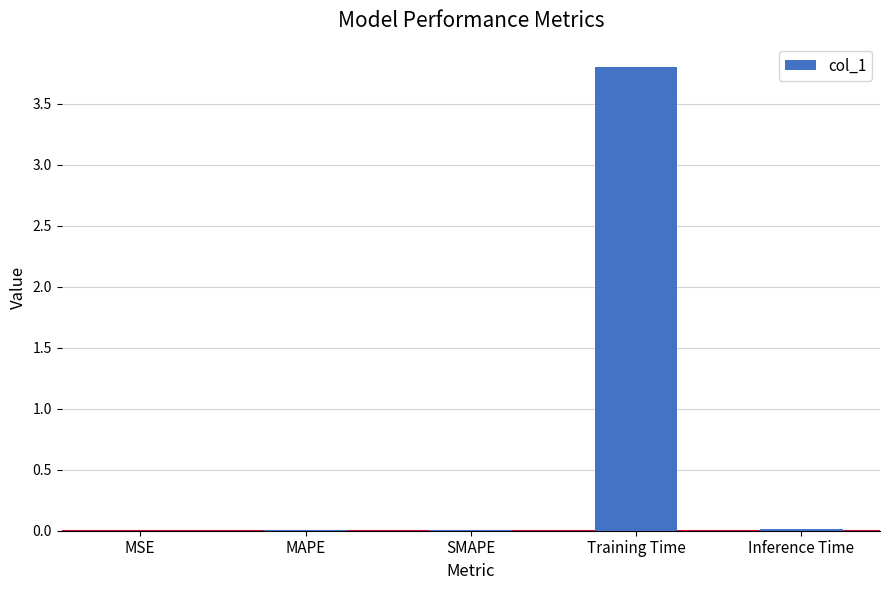

What is the greatest value displayed?

3.8